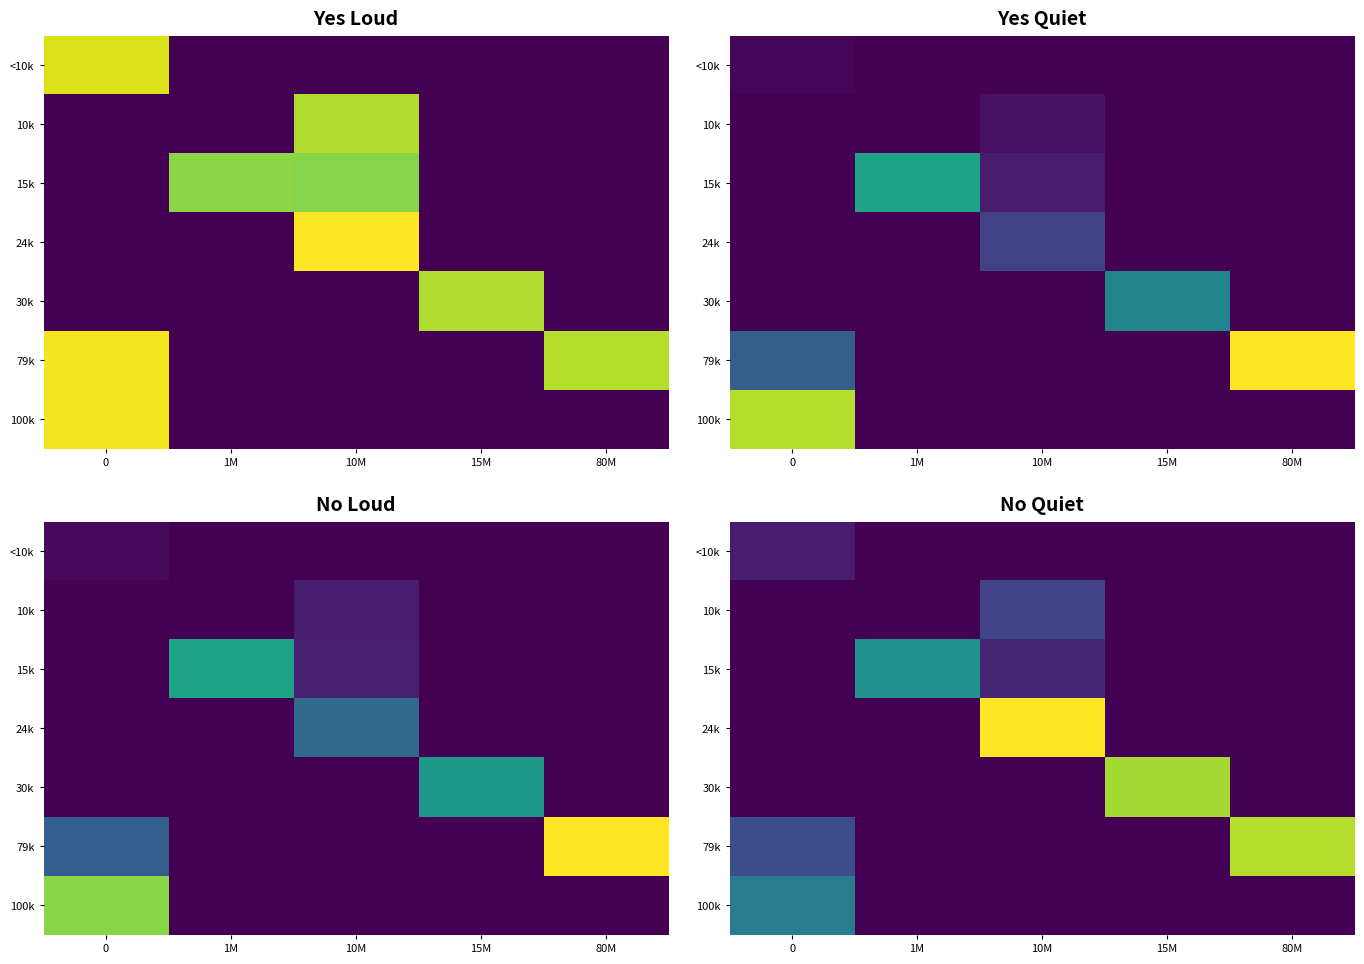

How many series are shown in this chart?

7